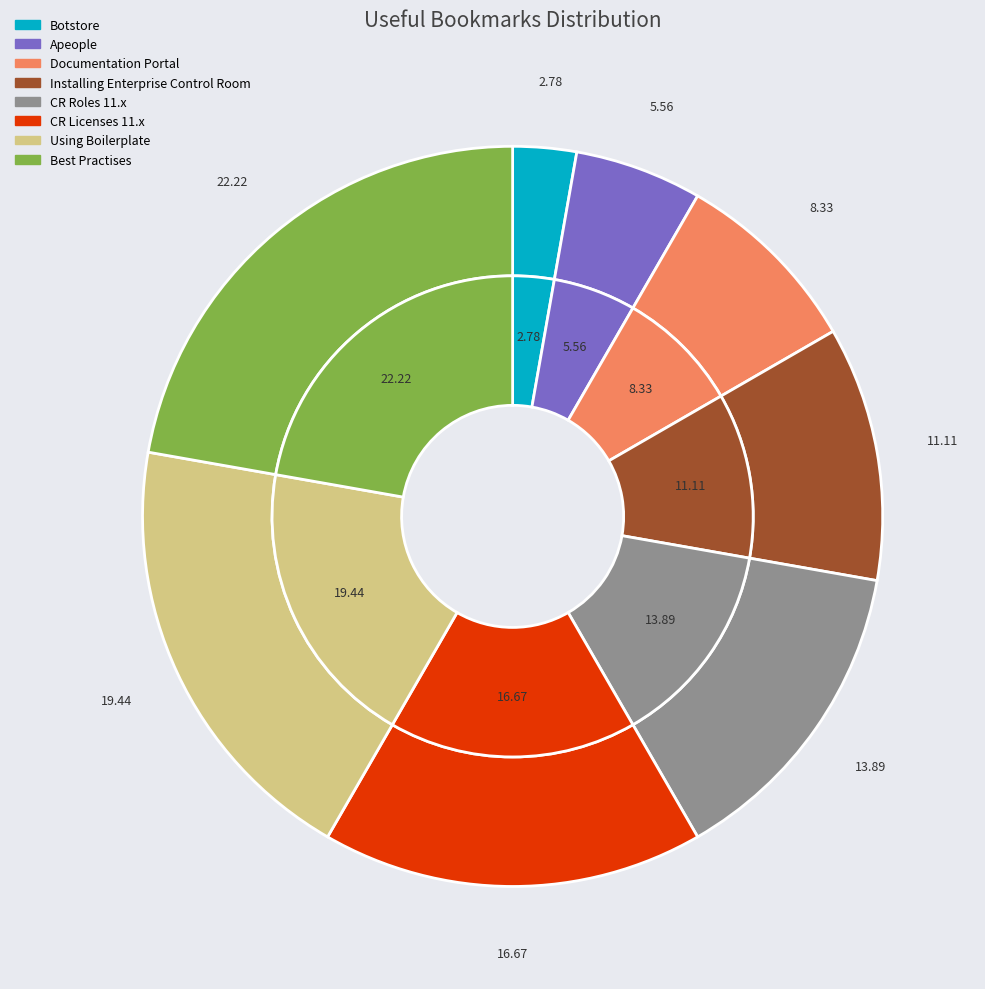

What percentage do Installing Enterprise Control Room and CR Roles 11.x together represent?

25.0%